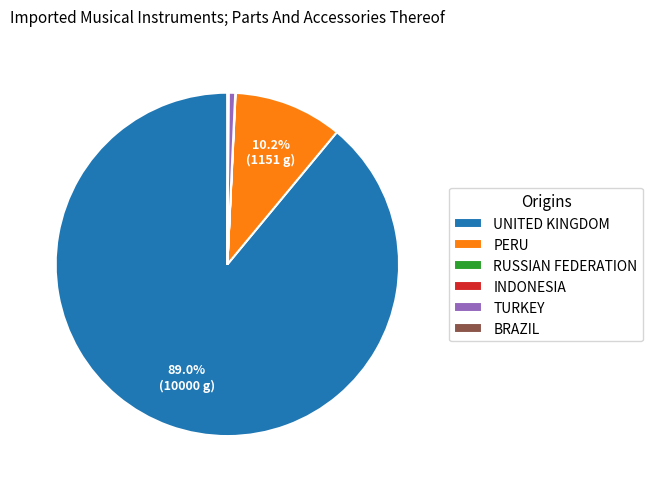

What is the largest slice in the pie chart?

UNITED KINGDOM